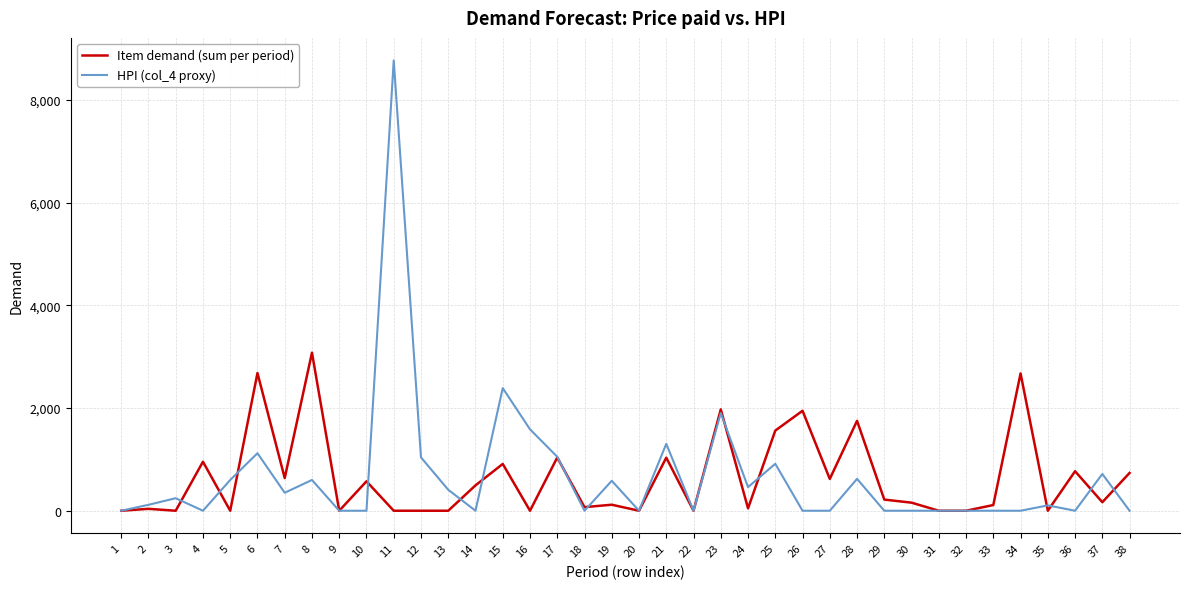

What is the sum of the Item demand (sum per period) values at 21 and 36?

1802